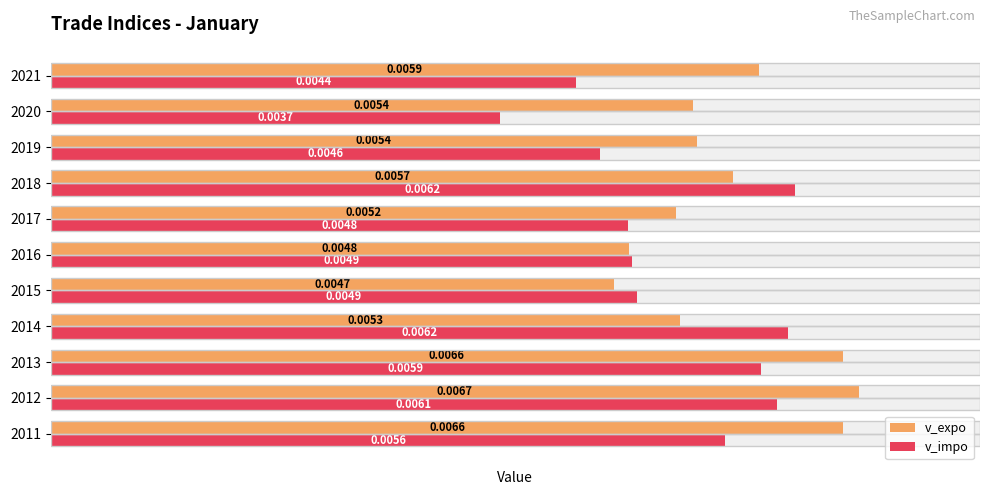

Are the bars horizontal?

Yes